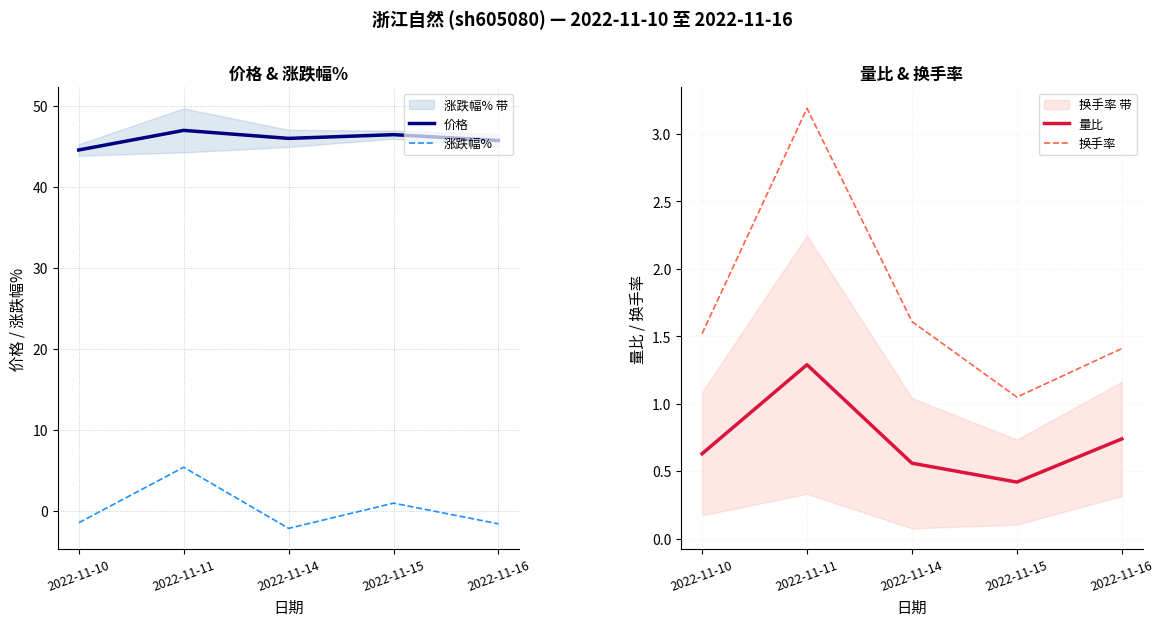

At which category is the sum across all series the highest?

2022-11-11